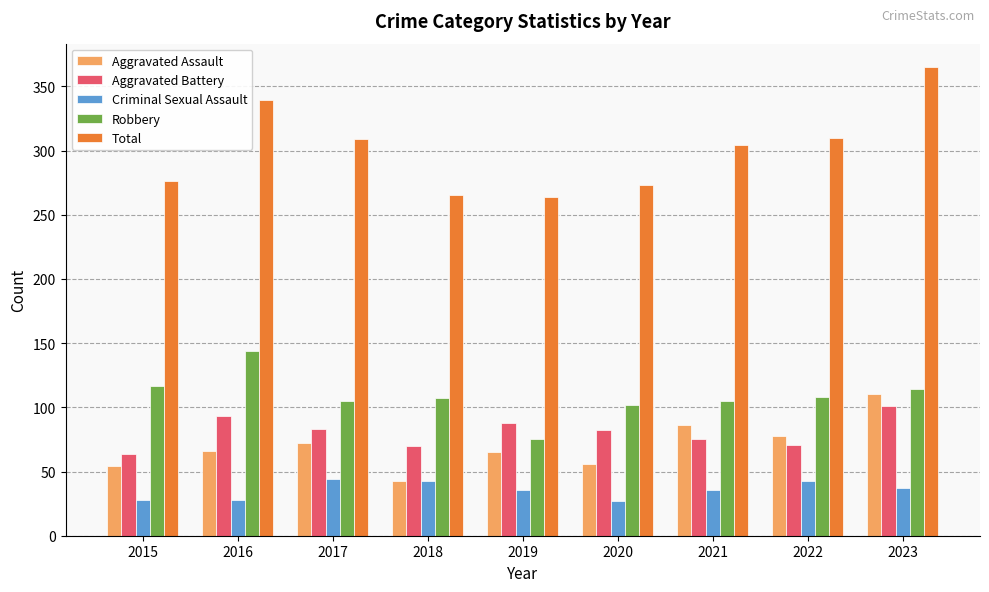

Read the Robbery value at 2022.

108